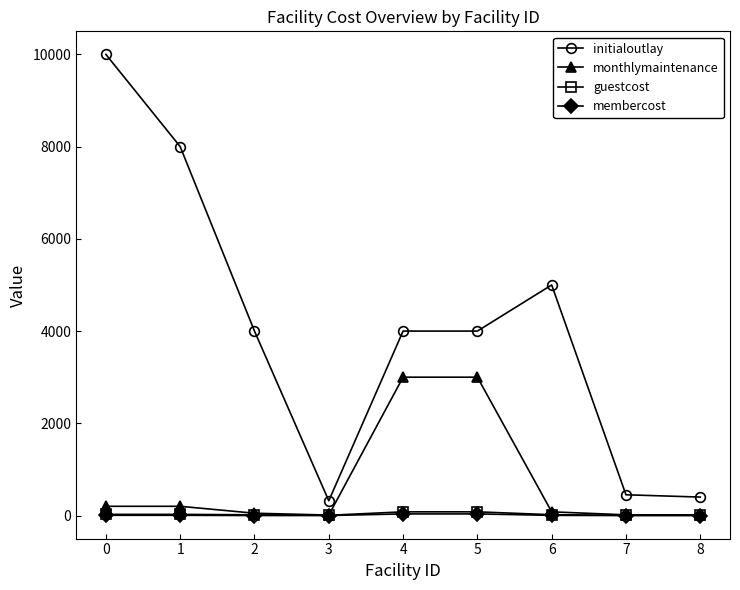

What is the maximum value for monthlymaintenance?

3000.0